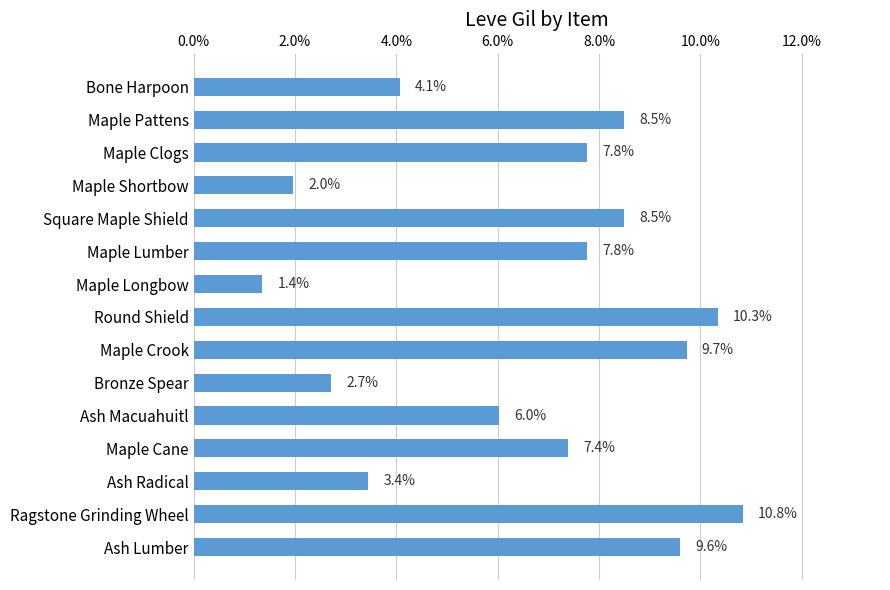

What is the maximum value shown in the chart?

10.8